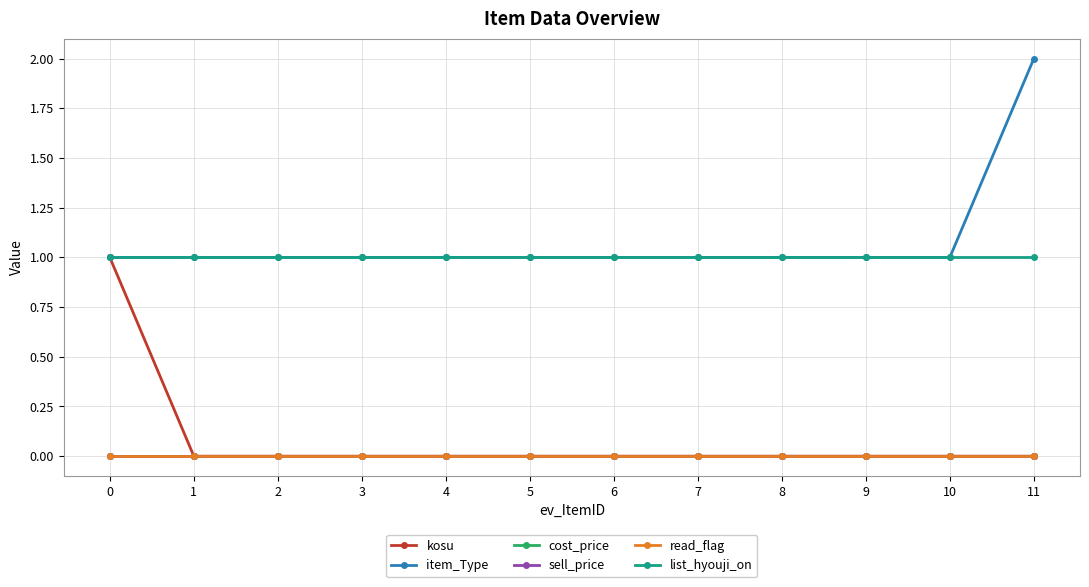

Which category has the highest value in the item_Type series?

11